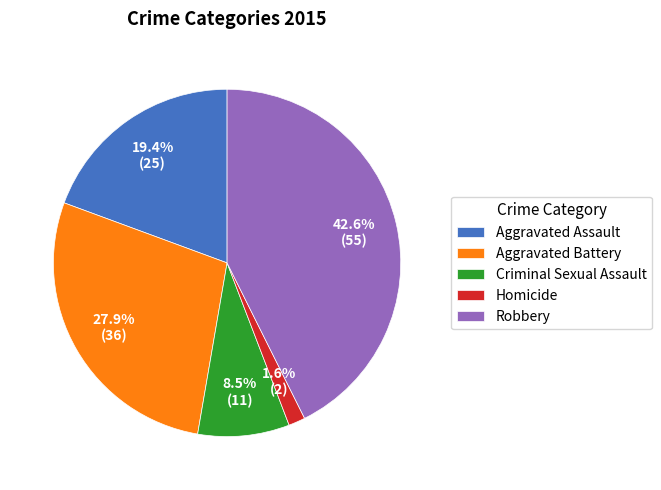

How many segments does this pie chart have?

5